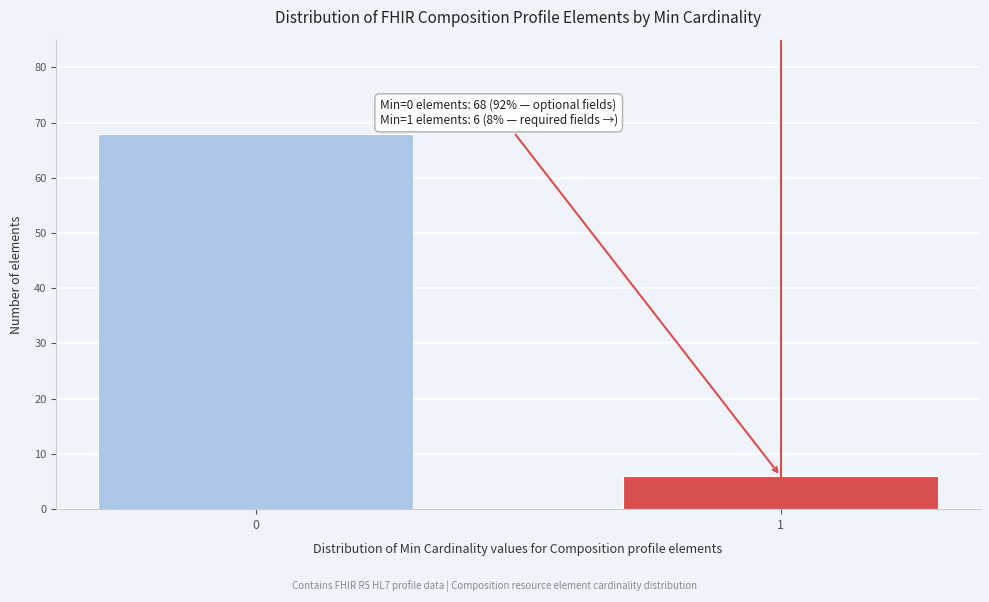

Reading right to left, extract all data points from this chart.

1=6	0=68